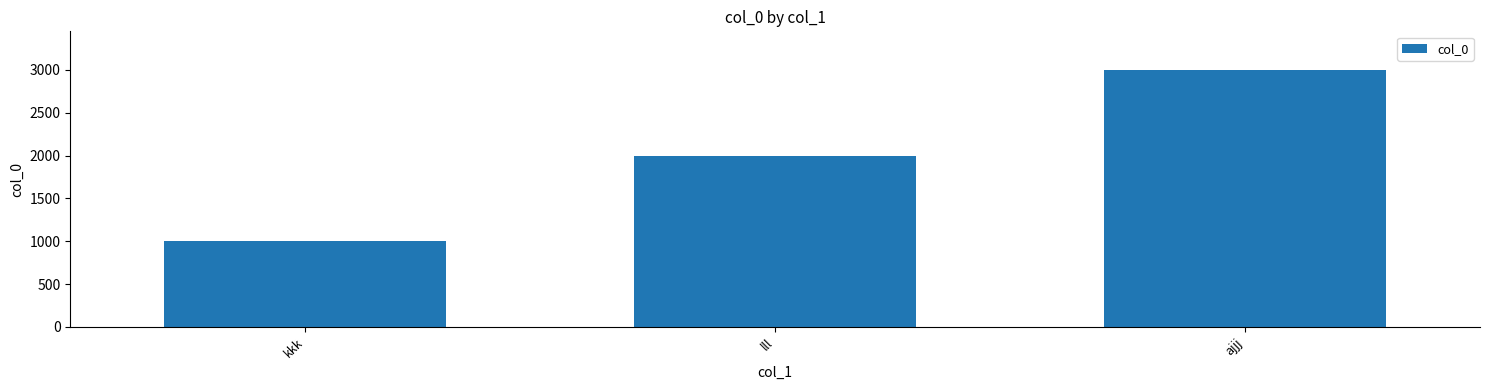

Rank the categories by value from highest to lowest.

ajjj, lll, kkk